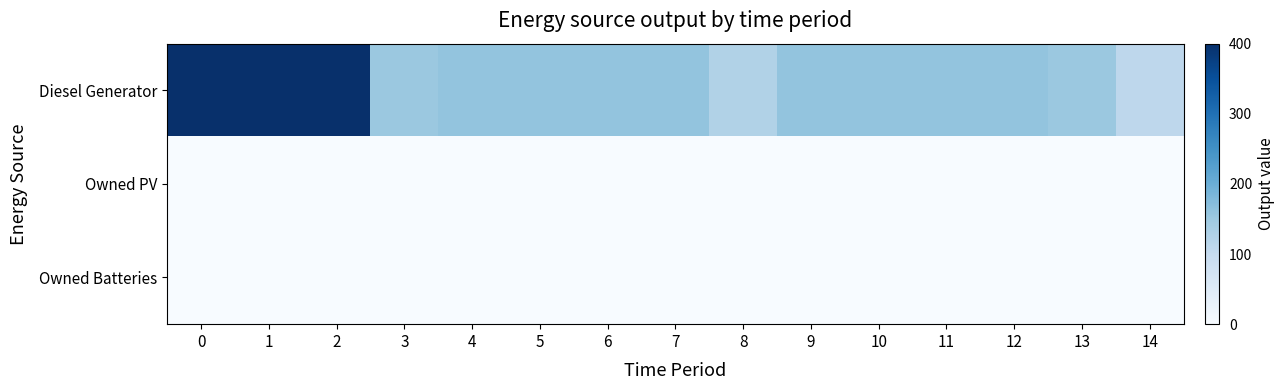

At 3, list the series in order from smallest to largest.

Owned PV, Owned Batteries, Diesel Generator